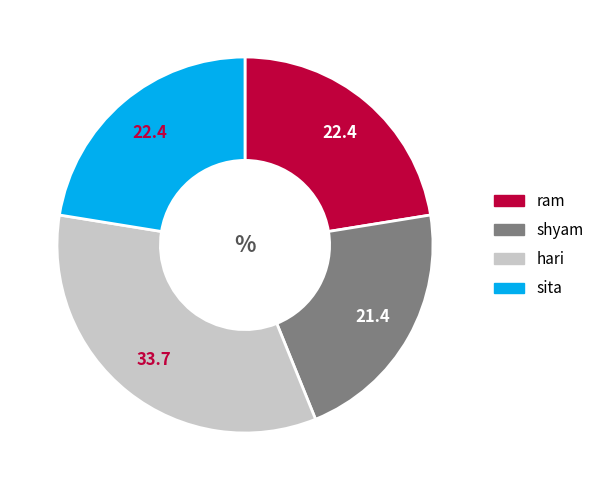

What is the largest slice in the pie chart?

hari